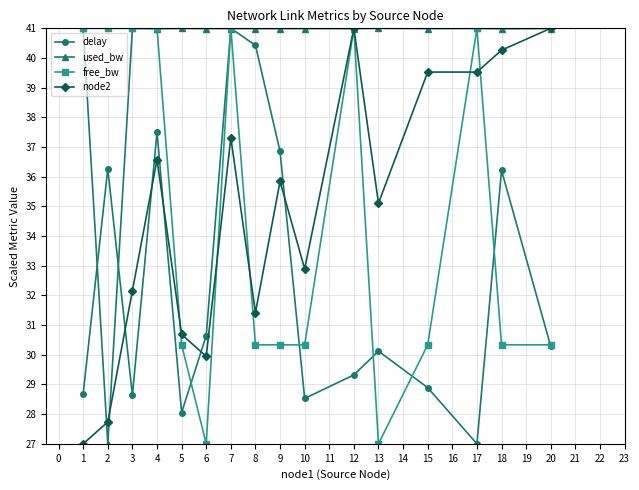

True or false: free_bw has more than 0 interior local peaks.

True